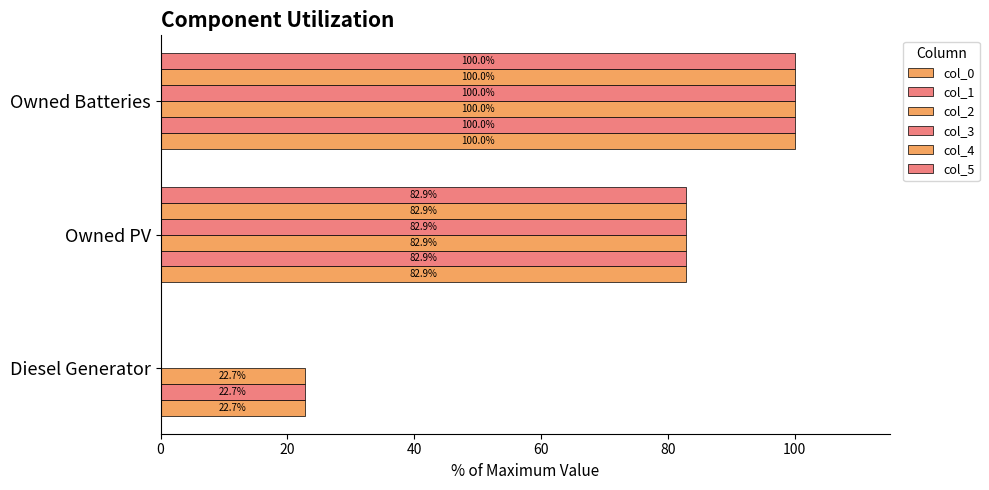

How many data points in col_1 are above 82?

2